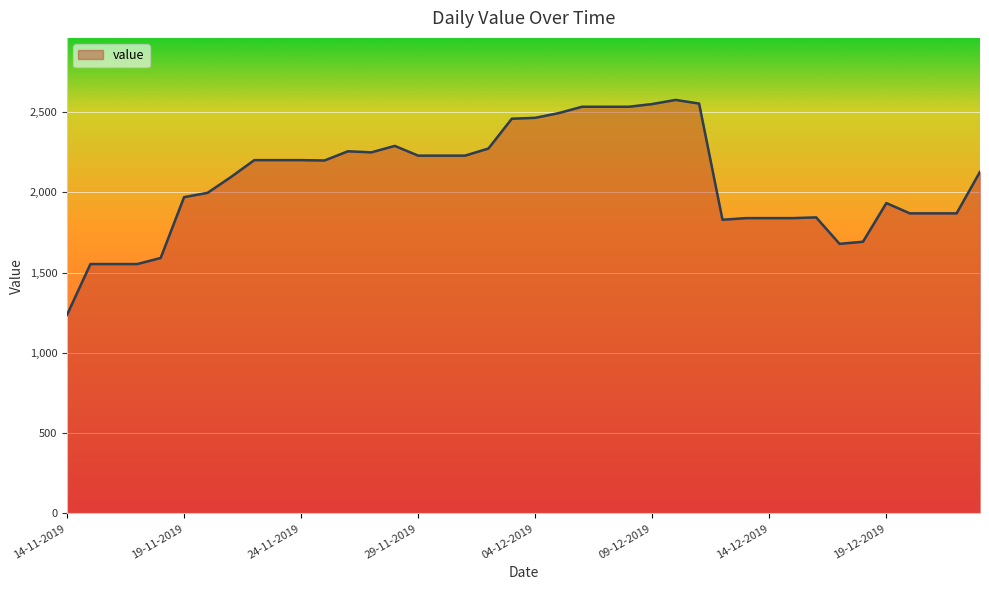

What is the smallest value displayed?

1237.2